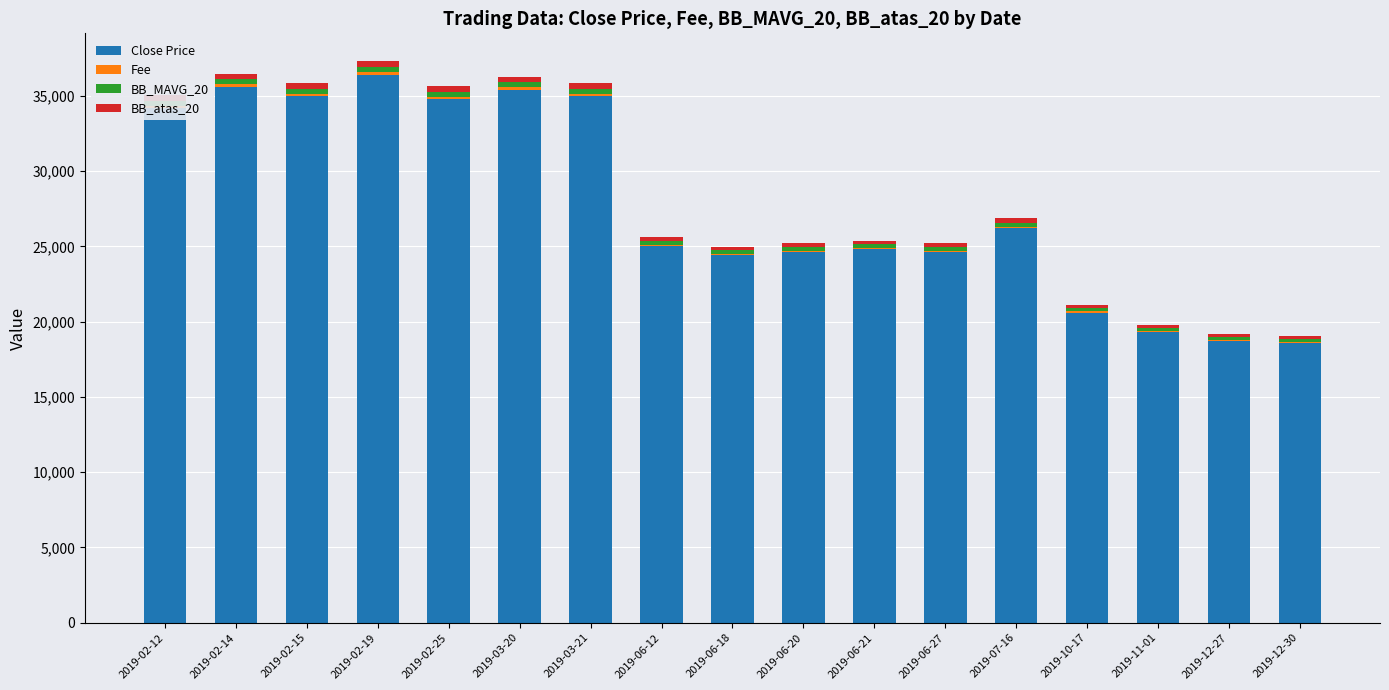

At which label is Close Price closest to 27500?

2019-07-16